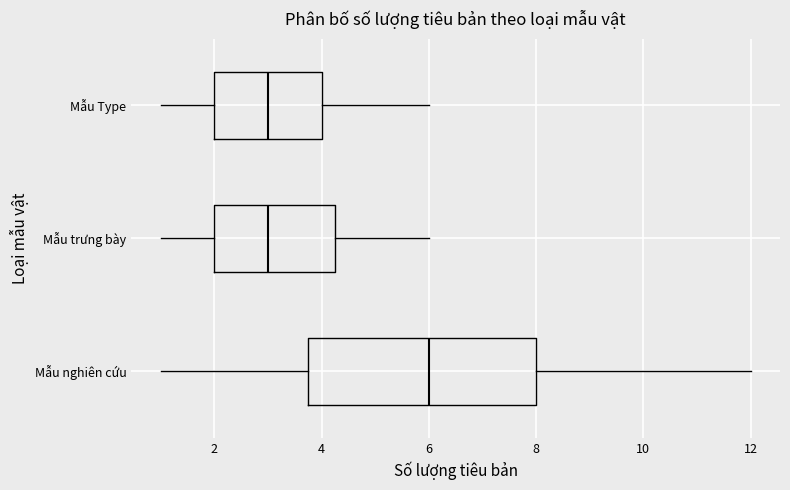

Where does the median line of the box for Mẫu trưng bày sit on the x-axis? The values are not printed on the chart, so give them approximately, as read against the axis.

3.0